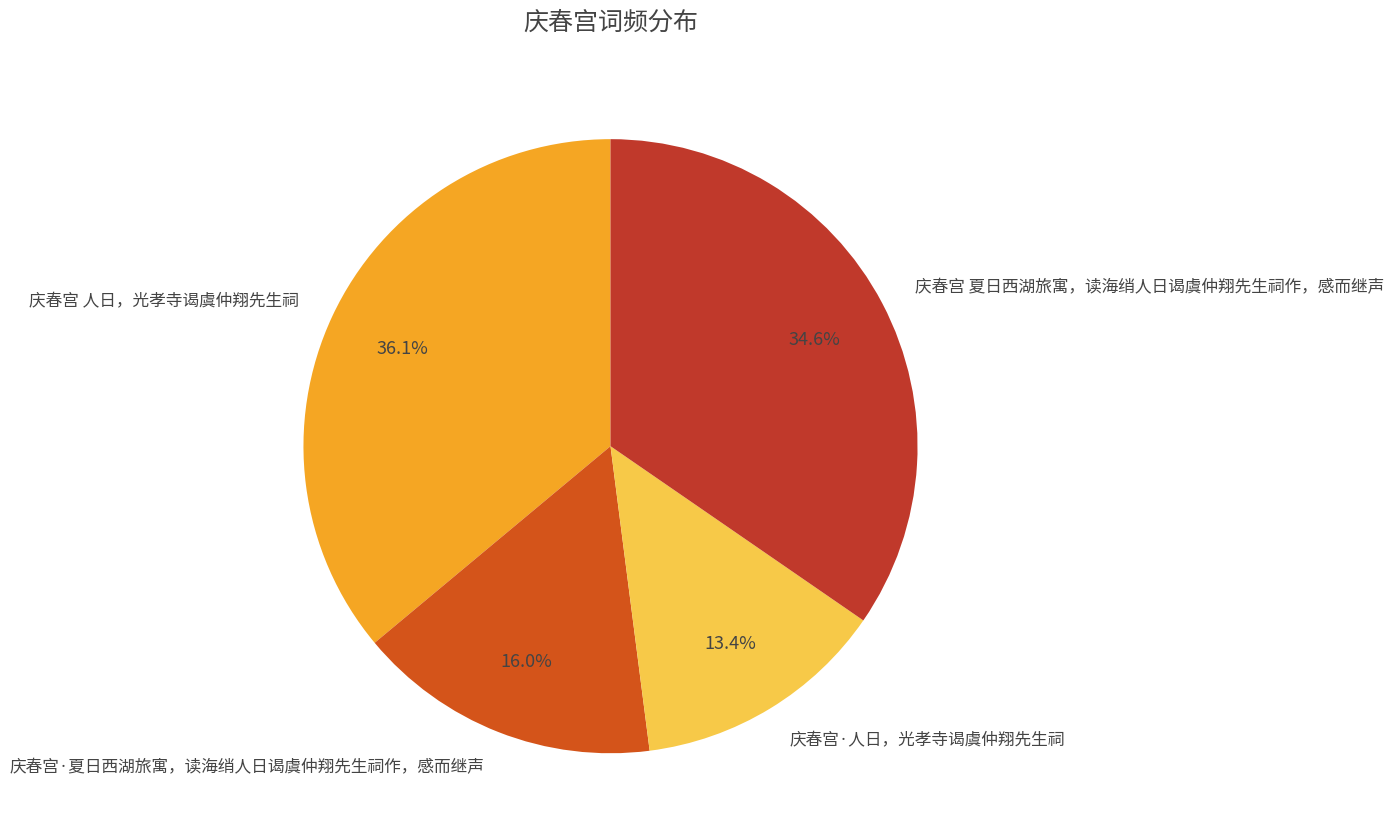

Do 庆春宫·夏日西湖旅寓，读海绡人日谒虞仲翔先生祠作，感而继声 and 庆春宫·人日，光孝寺谒虞仲翔先生祠 together represent more than half of the pie?

No